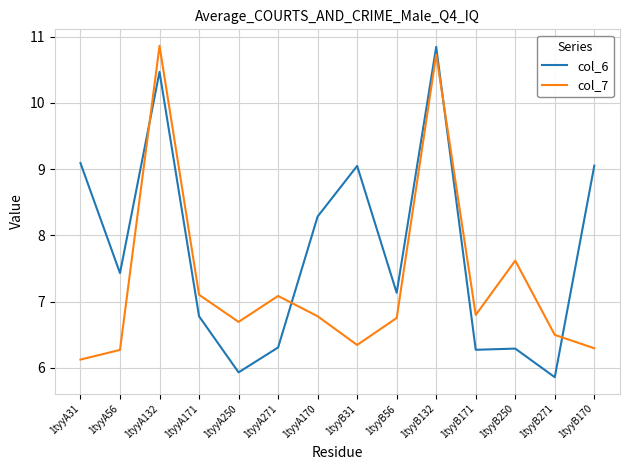

Rank the series at 1tyyB170 from highest to lowest value.

col_6, col_7